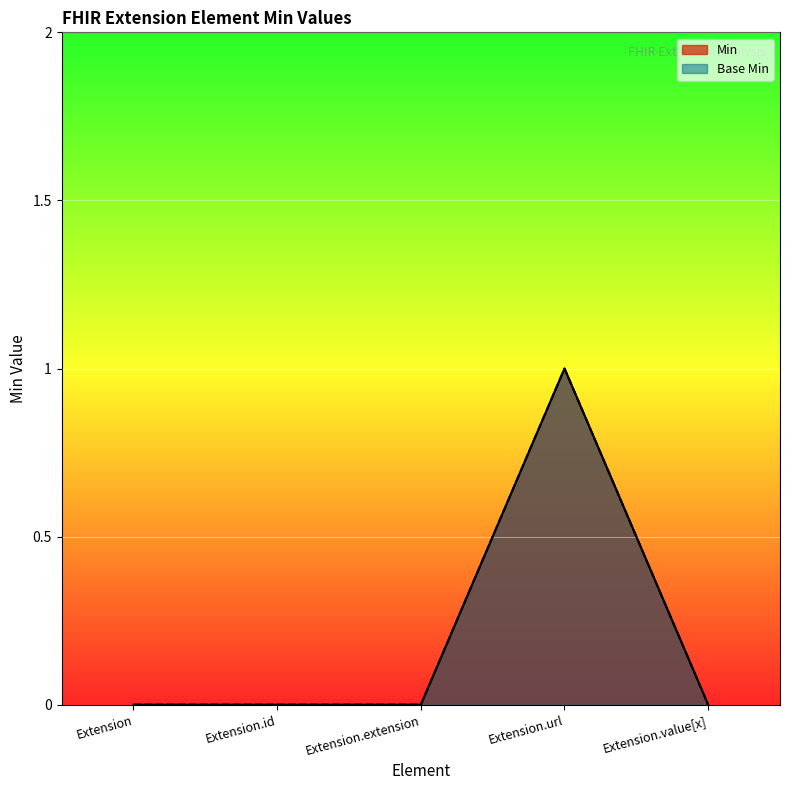

How many categories are shown in the chart?

5